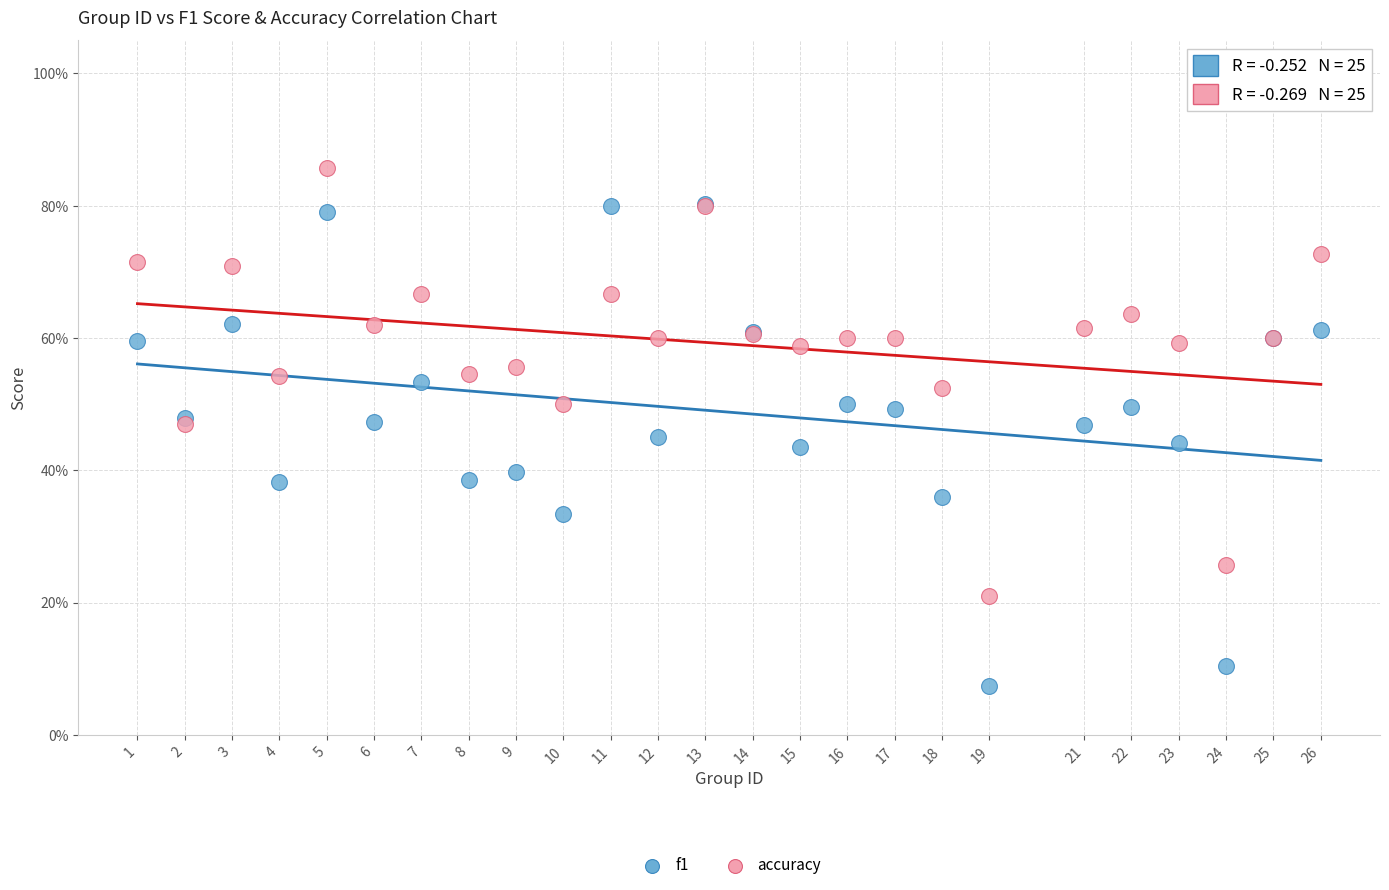

What are all the series names shown in the legend?

f1, accuracy